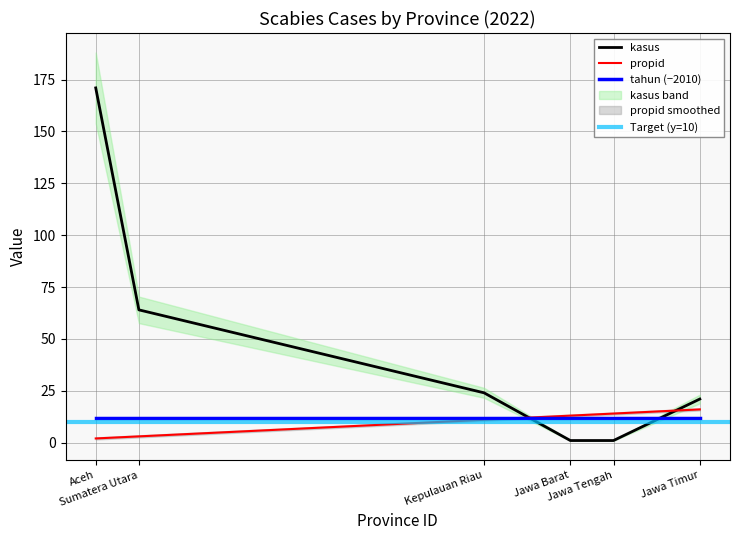

What is the minimum value shown in the chart?

1